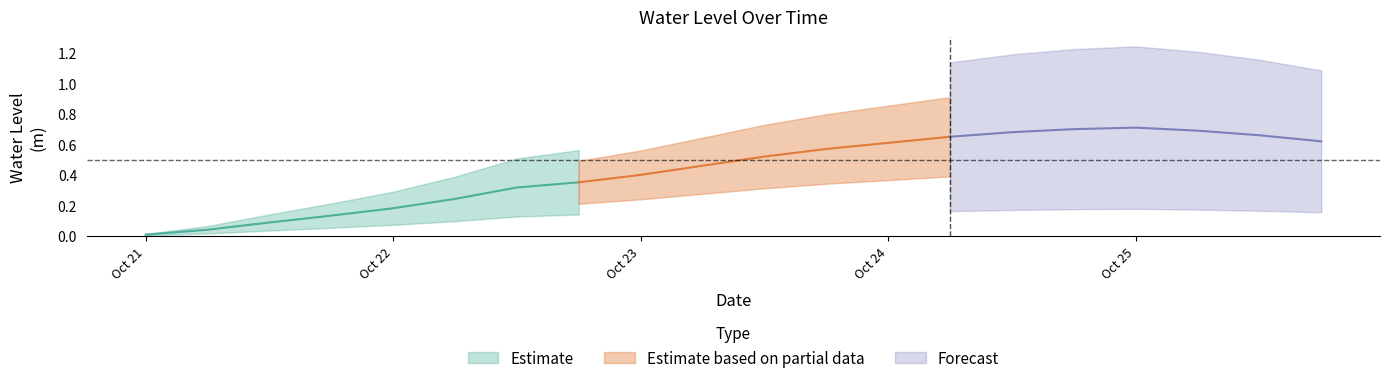

The chart shows a value of 0.2 at 2023-10-22 12:00:00. True or false?

False